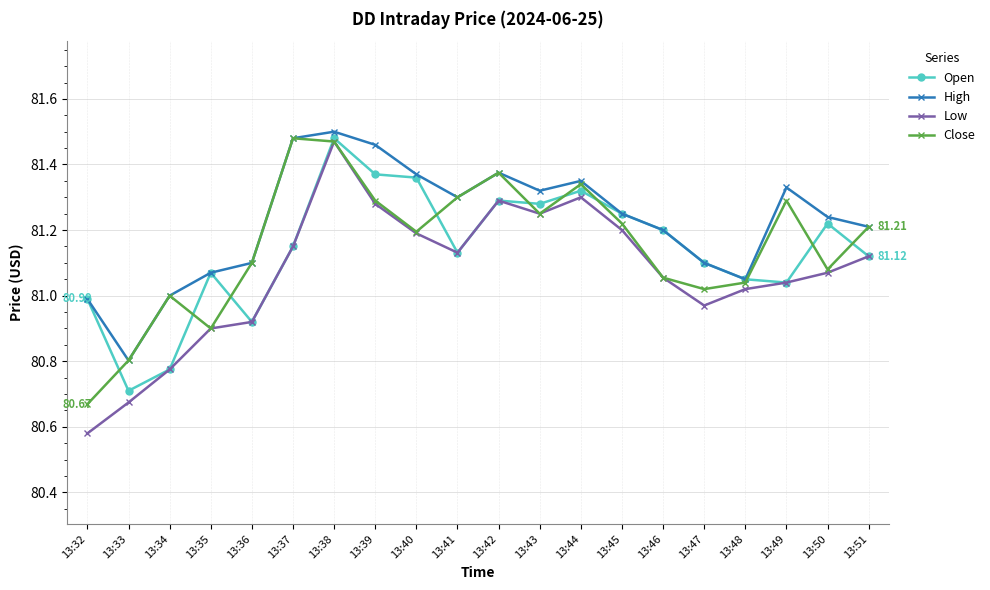

What is the total value across all series at 13:36?

324.0